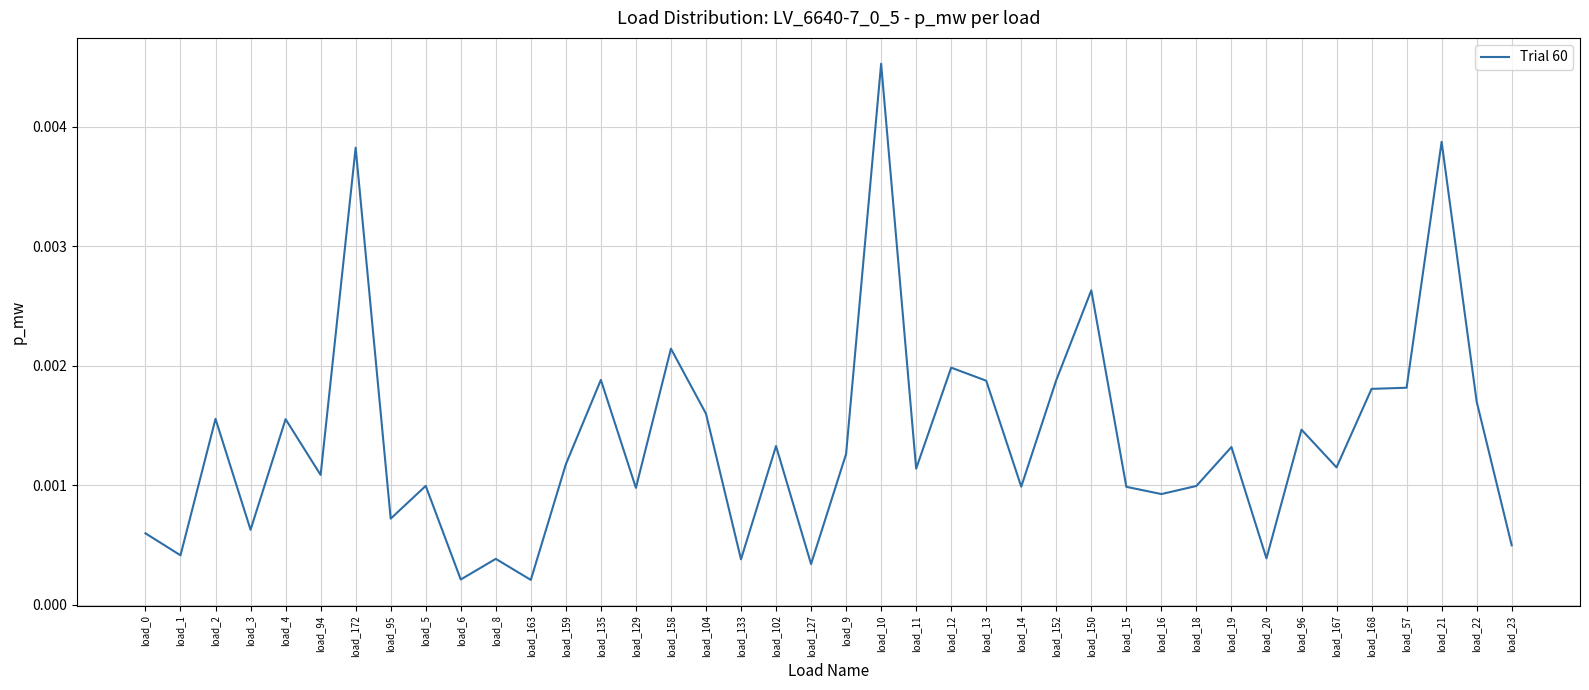

How many lines are shown in the chart?

1